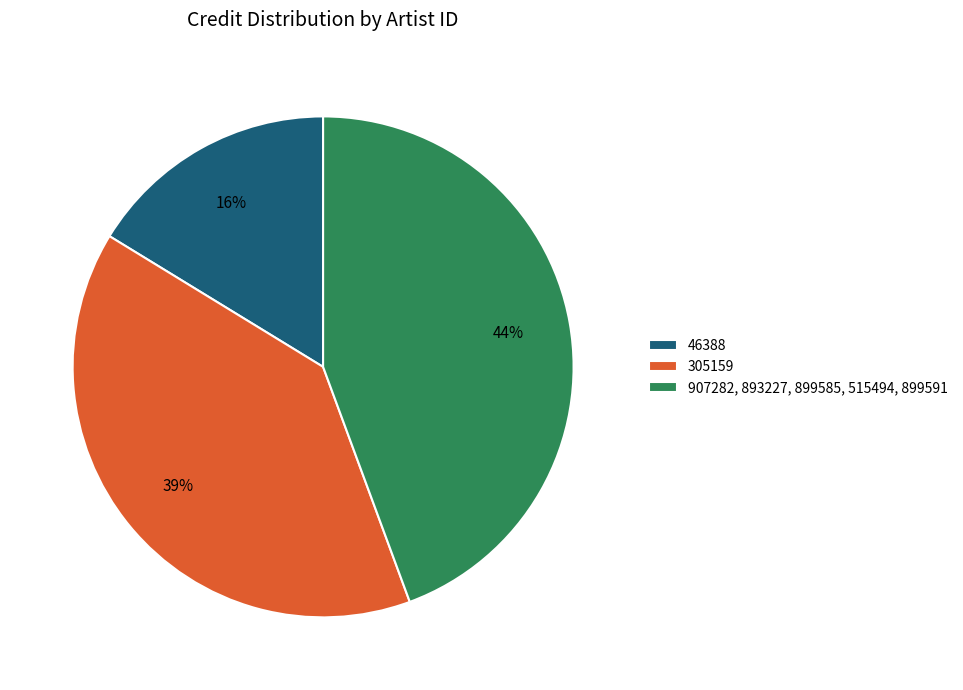

To the nearest percent, what portion does 907282, 893227, 899585, 515494, 899591 represent?

44%